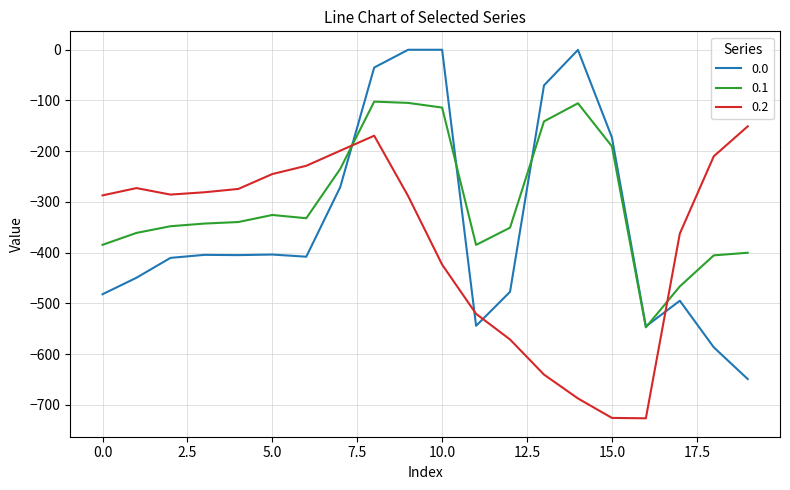

Does the chart have visible grid lines?

Yes